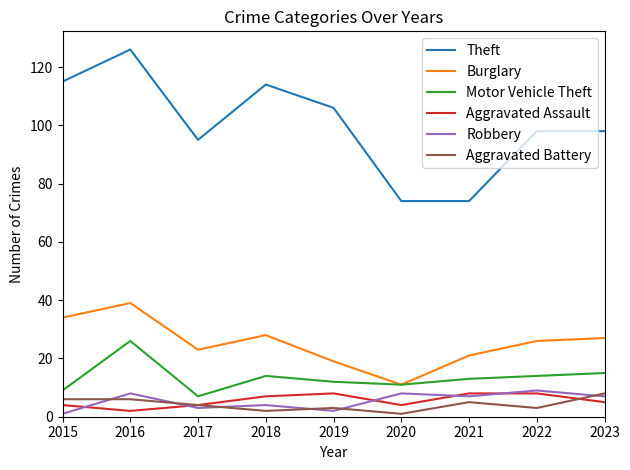

Which series changed the most between 2018 and 2019?

Burglary